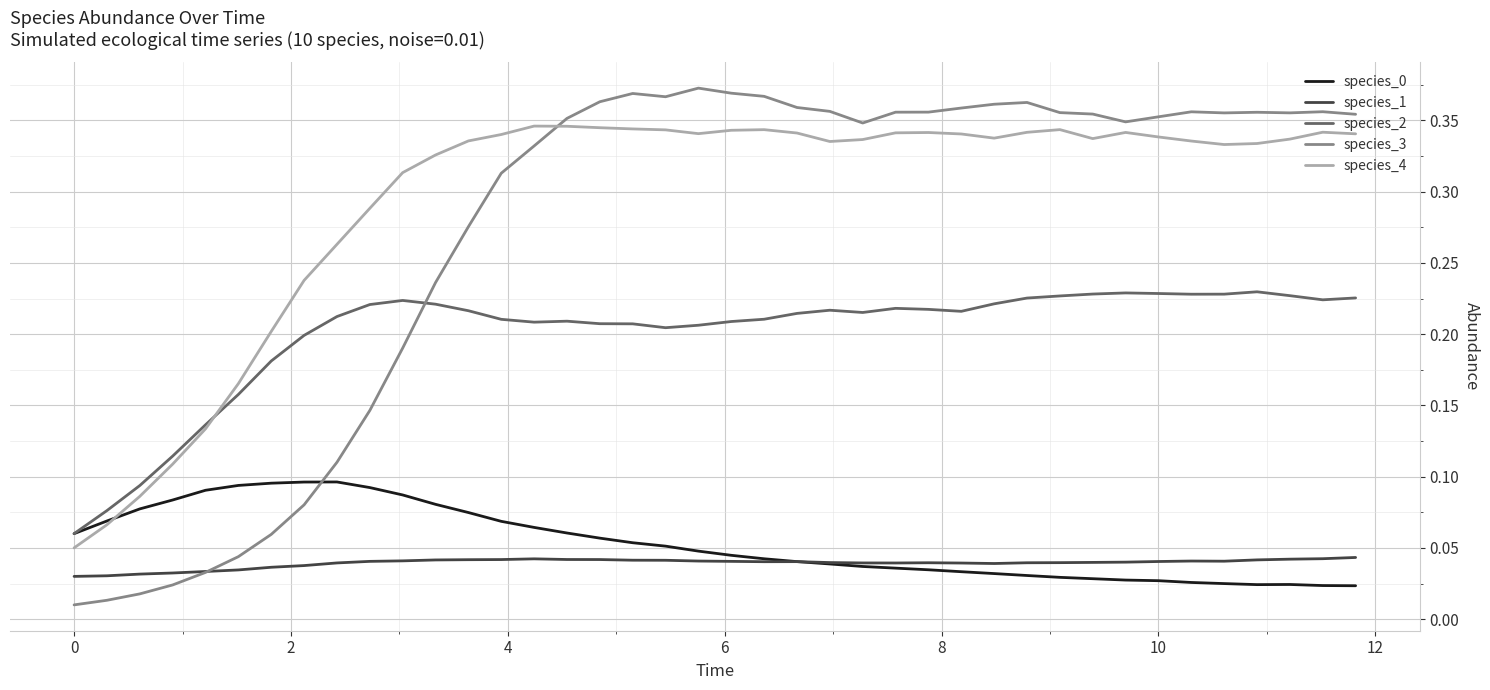

After their last crossing, which series has the higher values: species_0 or species_3?

species_3